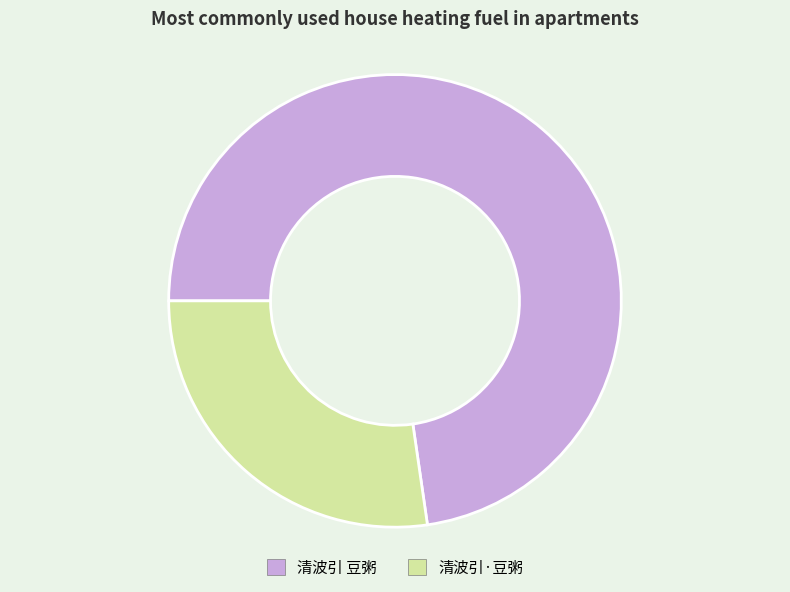

Approximately how many times larger is the value at 清波引 豆粥 compared to 清波引·豆粥?

2.7